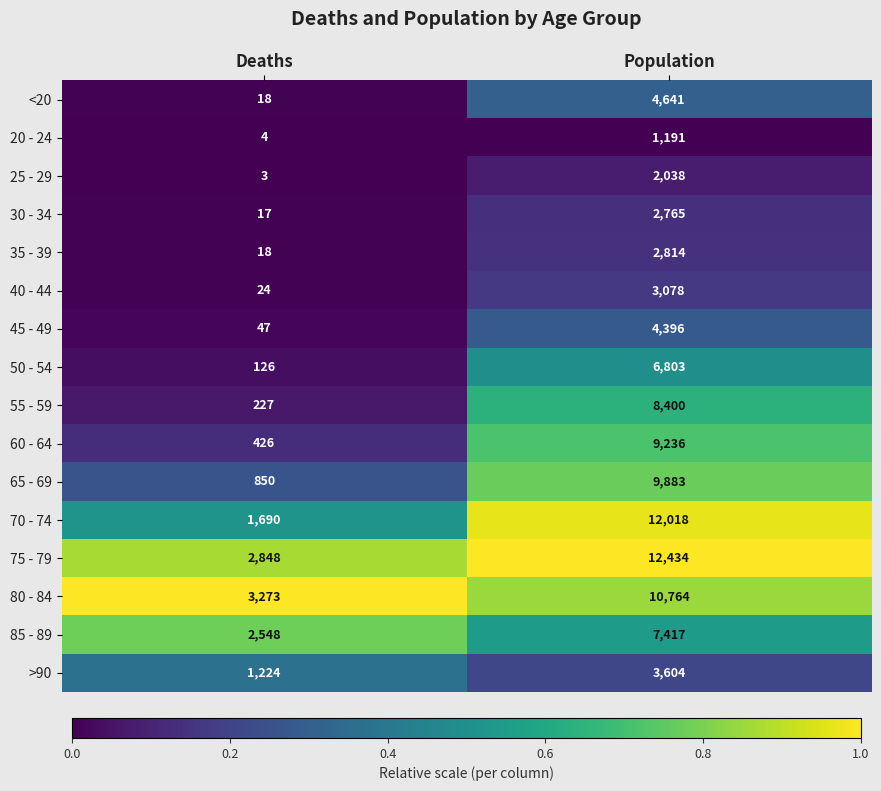

The 50 - 54 series shows 71 at Deaths. True or false?

False